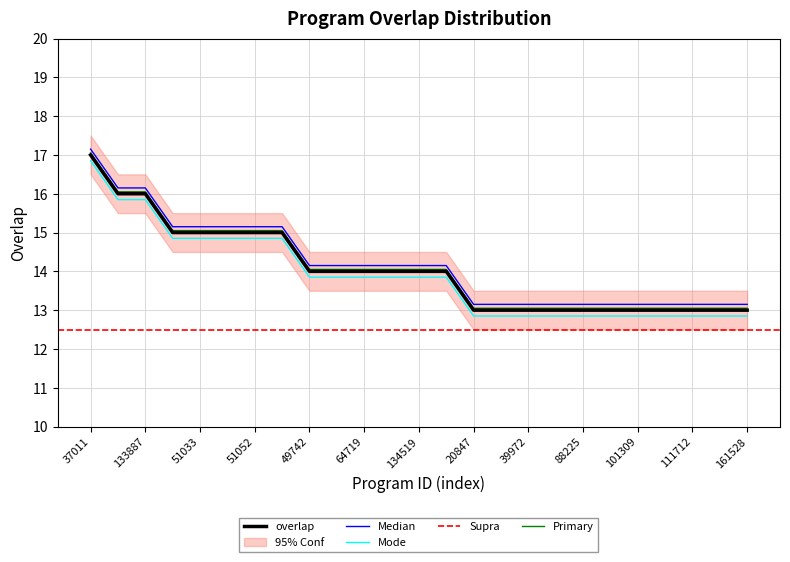

The value of Mode at 111712 is 3.6. True or false?

False